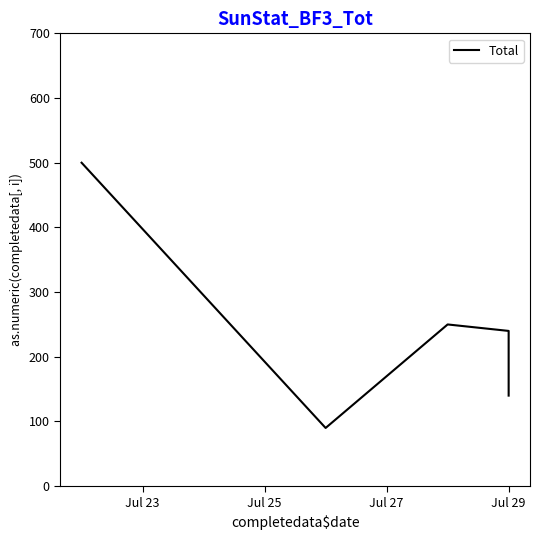

What position from the left is Jul 27?

3